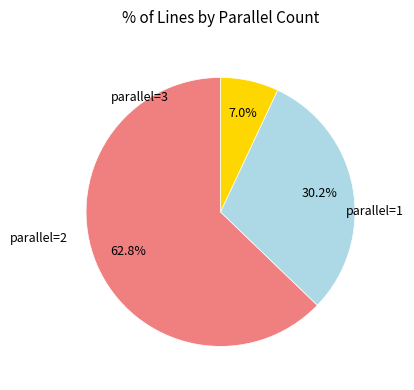

Does any single category account for the majority?

Yes